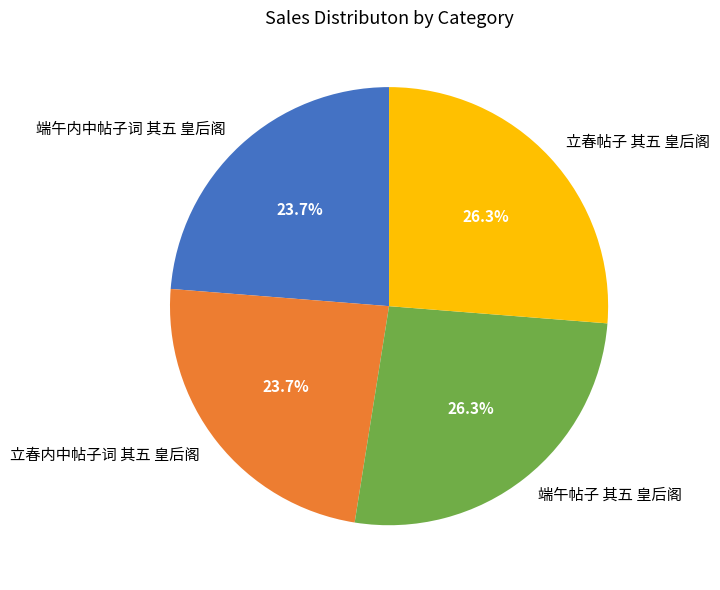

What percentage is the 立春帖子 其五 皇后阁 slice, to the nearest percent?

26%